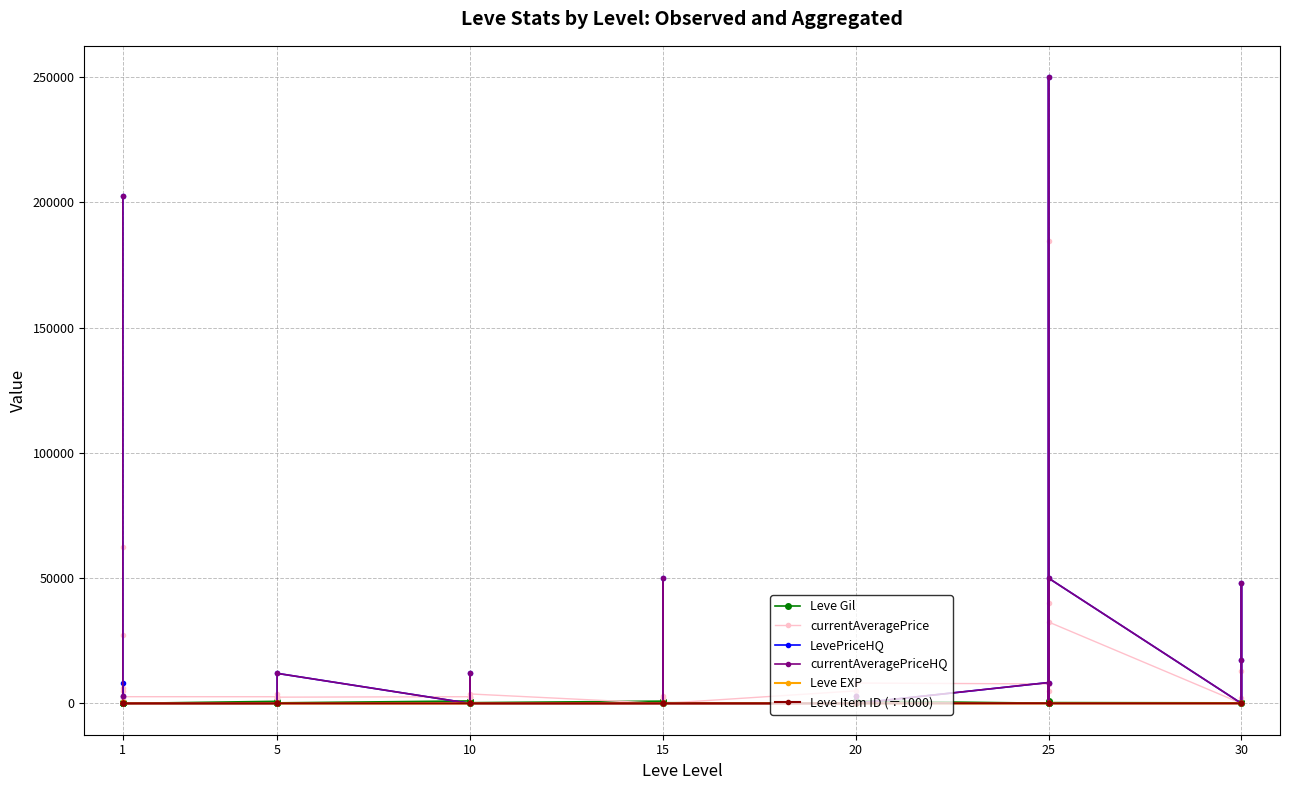

How many data points in Leve Gil are above 287?

19